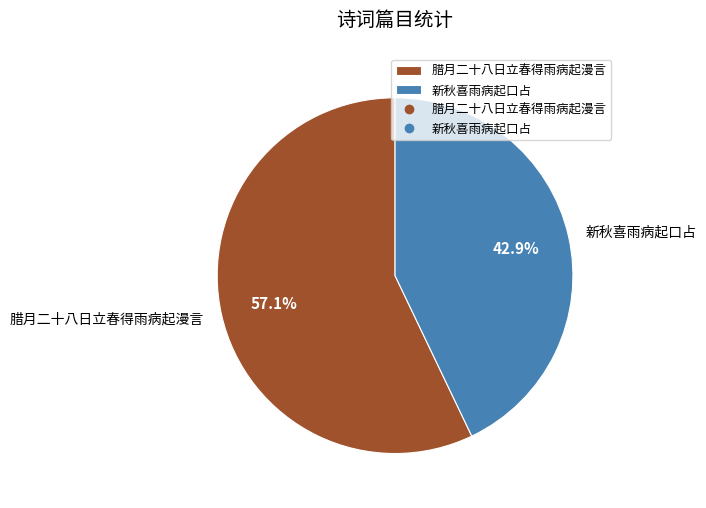

Rank the categories by value from highest to lowest.

腊月二十八日立春得雨病起漫言, 新秋喜雨病起口占